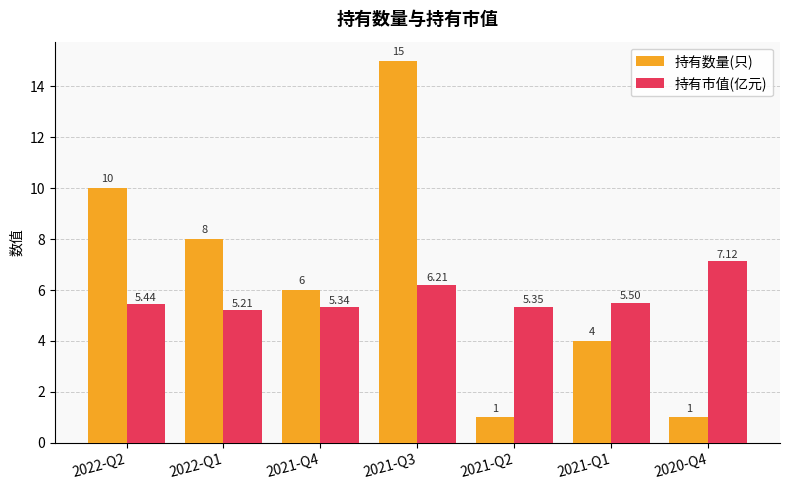

What is the label of the 3rd bar from the left?

2021-Q4